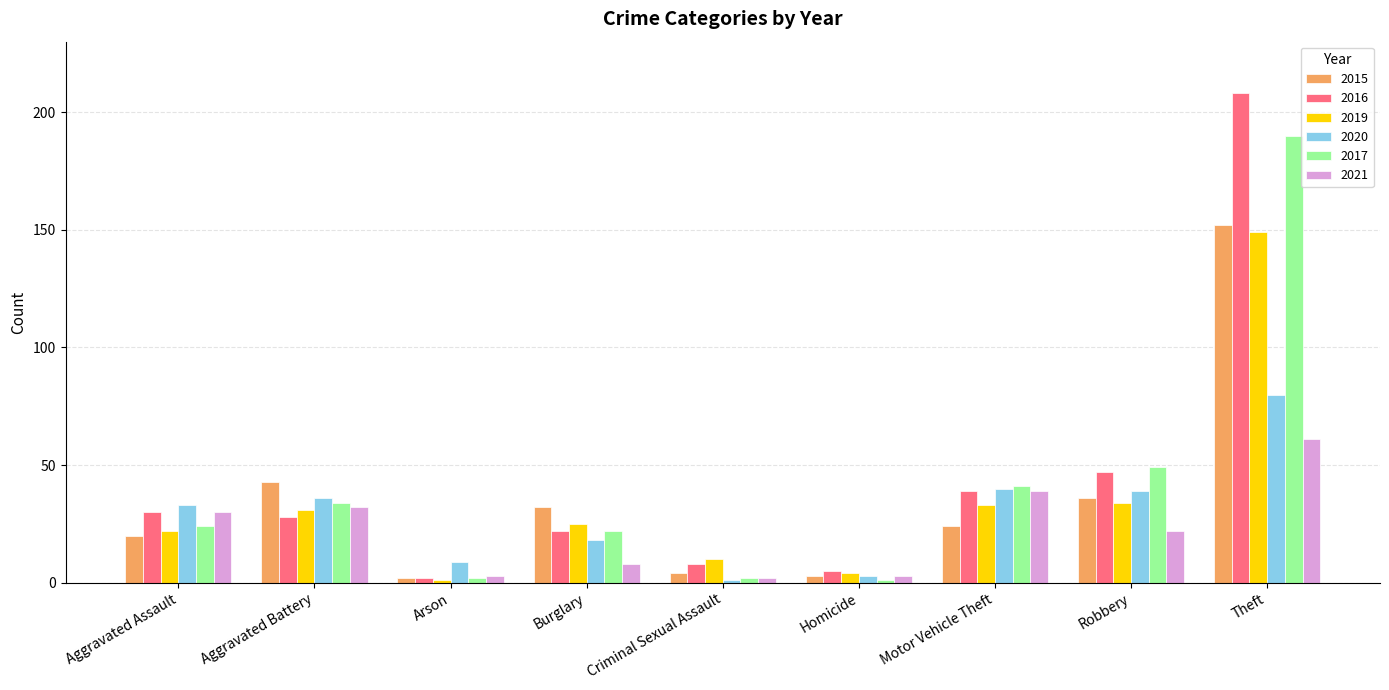

Which label corresponds to the largest value in the chart?

Theft